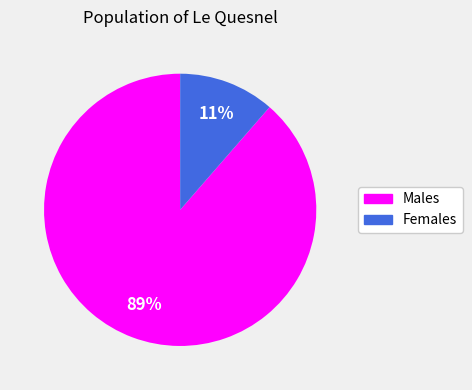

Is there any slice that represents more than half of the pie?

Yes